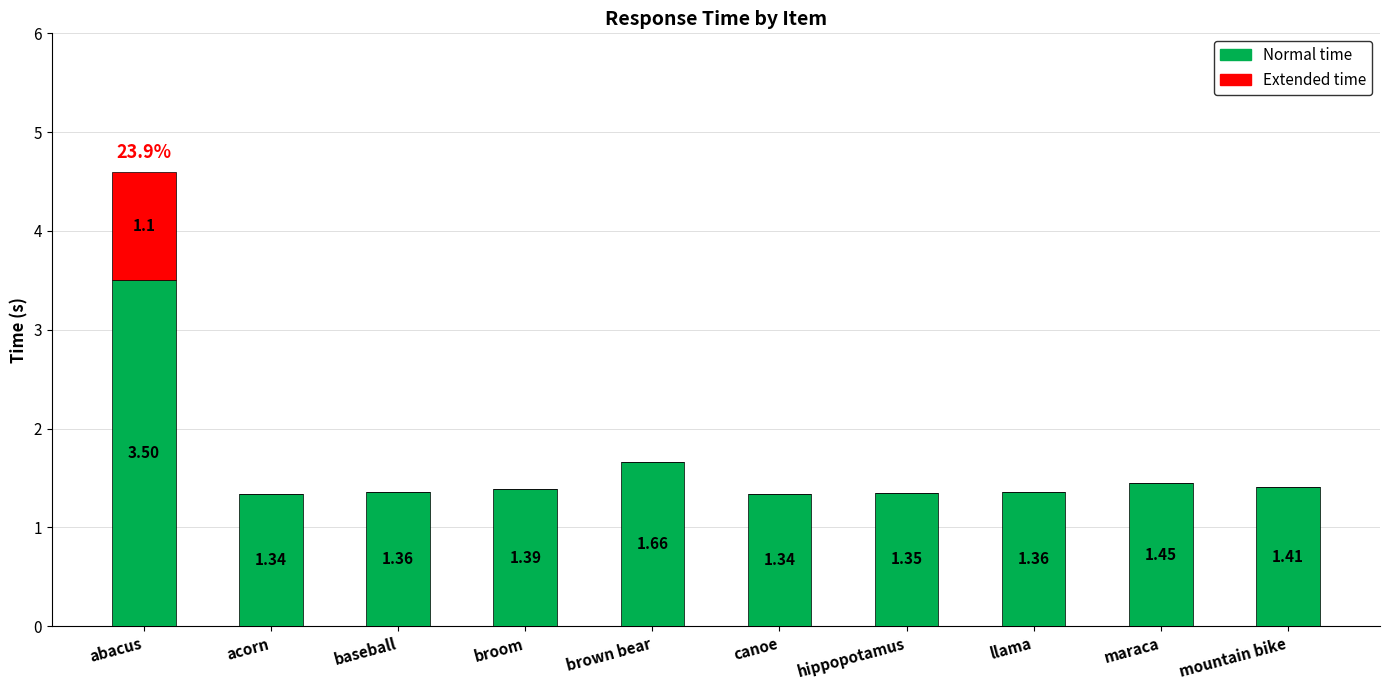

At which category is the sum across all series the highest?

abacus